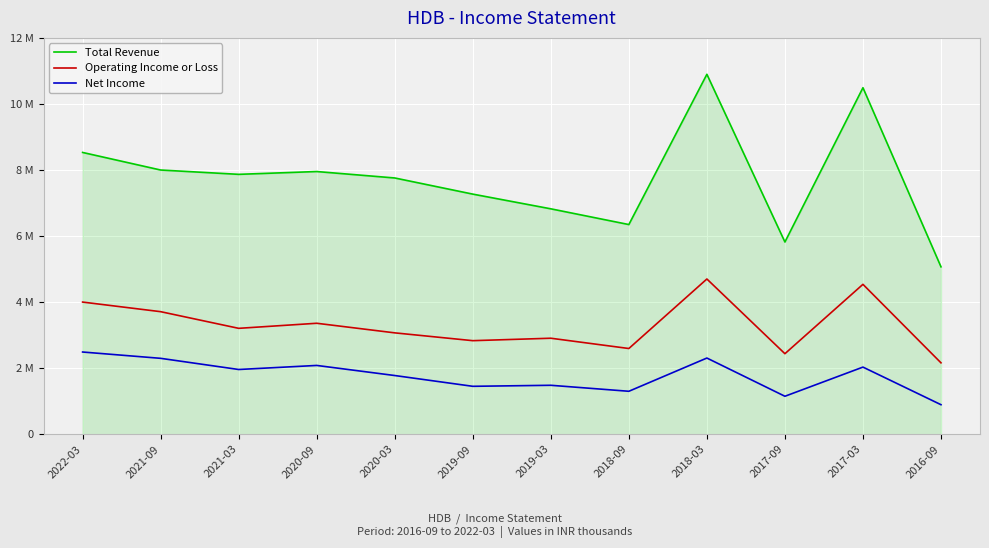

Reading left to right, transcribe all the data shown in this chart.

Total Revenue: 8531400	7999500	7868500	7953500	7758700	7269800	6824600	6348200	10897600	5819900	10491500	5068500
Operating Income or Loss: 4000900	3710200	3205900	3359300	3068900	2832300	2906300	2594900	4699700	2437700	4538200	2161400
Net Income: 2488800	2297600	1959600	2082500	1776900	1450500	1481500	1300100	2306400	1149100	2032100	893700